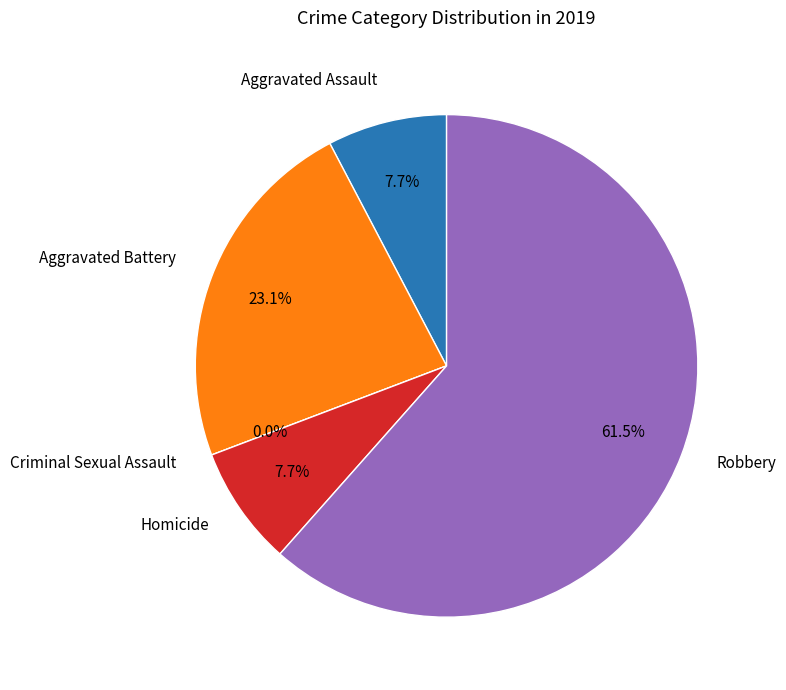

Count the number of slices in the pie.

5